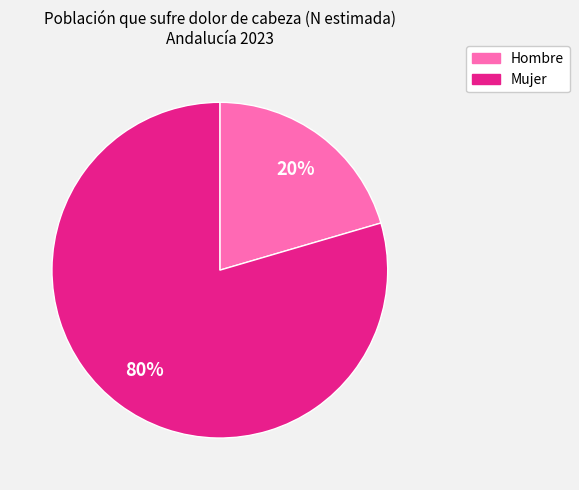

To the nearest percent, what is the average slice percentage?

50%